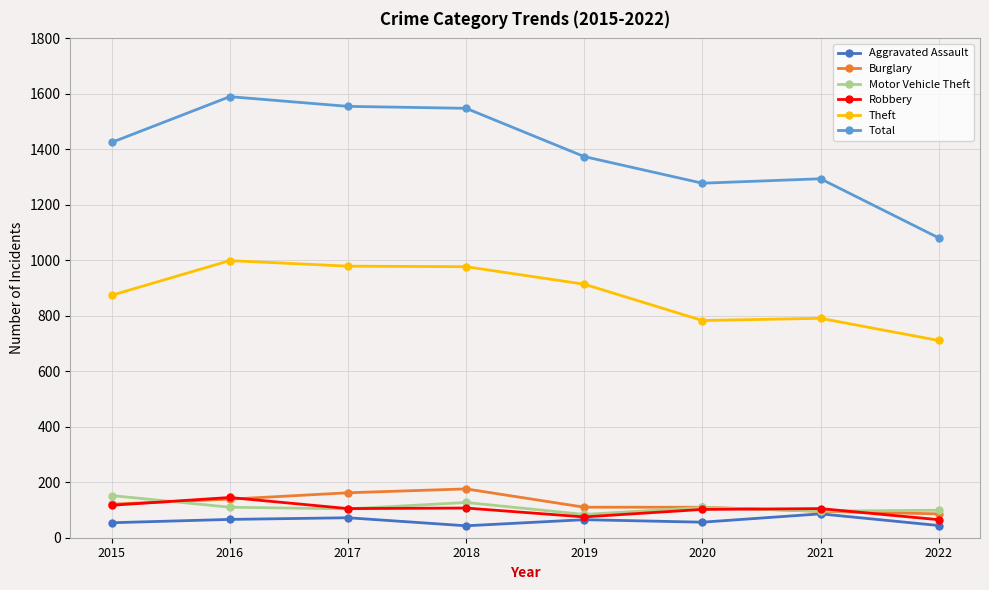

True or false: Motor Vehicle Theft and Total intersect in this chart.

False